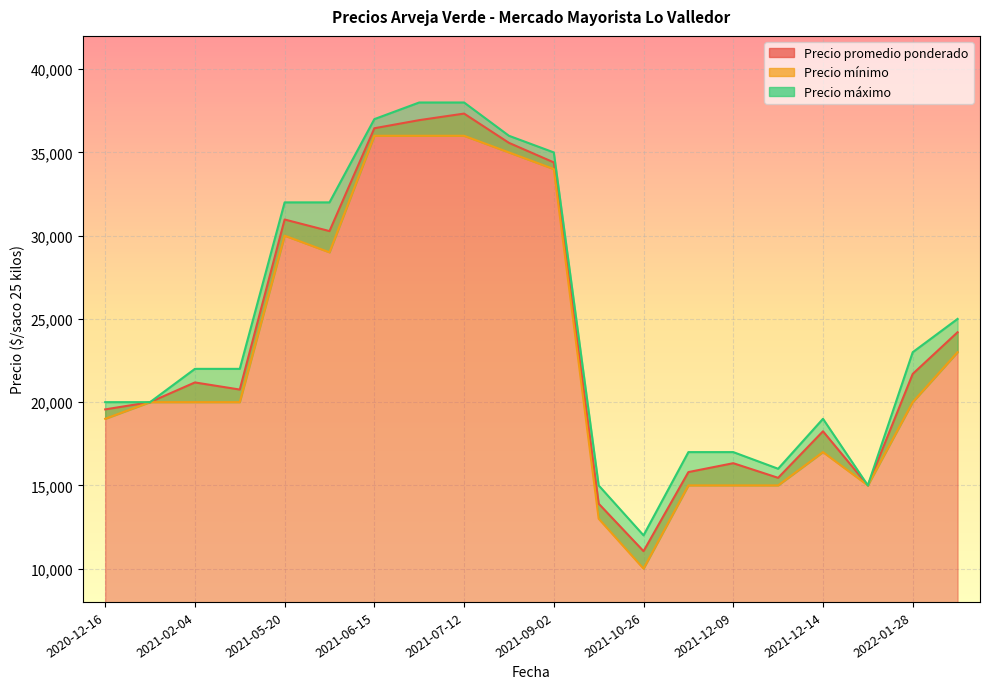

How many series are shown in this chart?

3